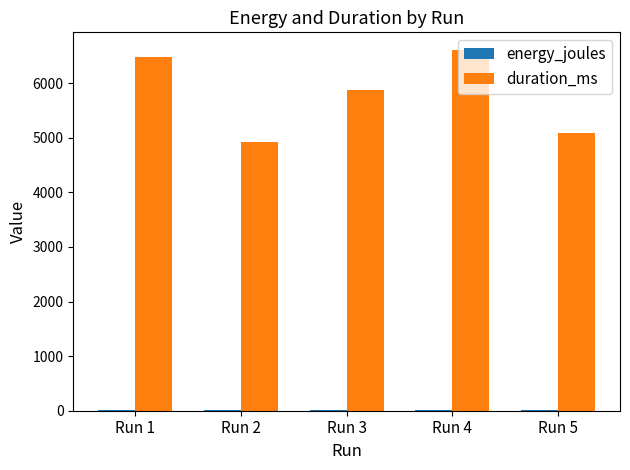

How many data points does each series have?

5